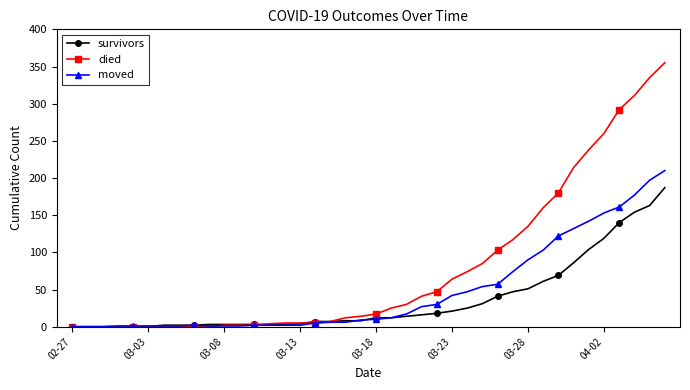

What is the maximum value shown in the chart?

355